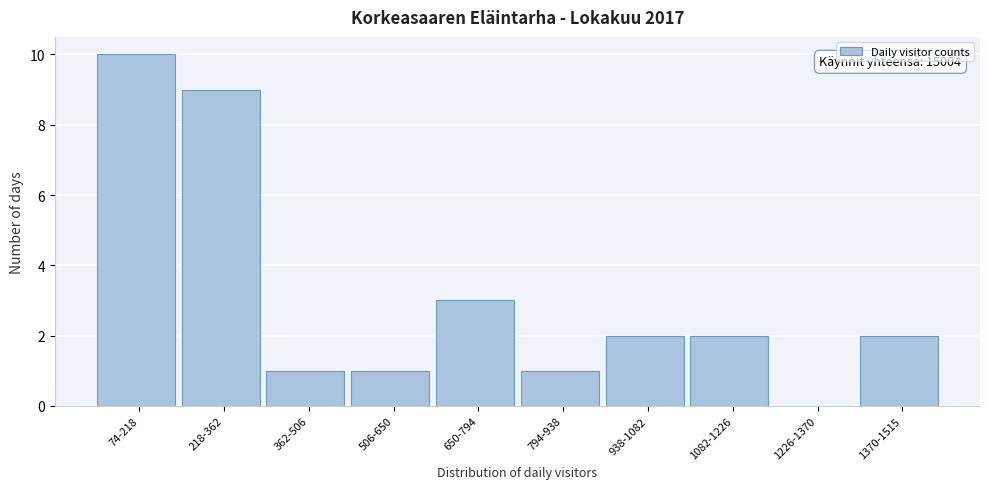

Reading left to right, transcribe all the data shown in this chart.

74-218=10	218-362=9	362-506=1	506-650=1	650-794=3	794-938=1	938-1082=2	1082-1226=2	1226-1370=0	1370-1515=2